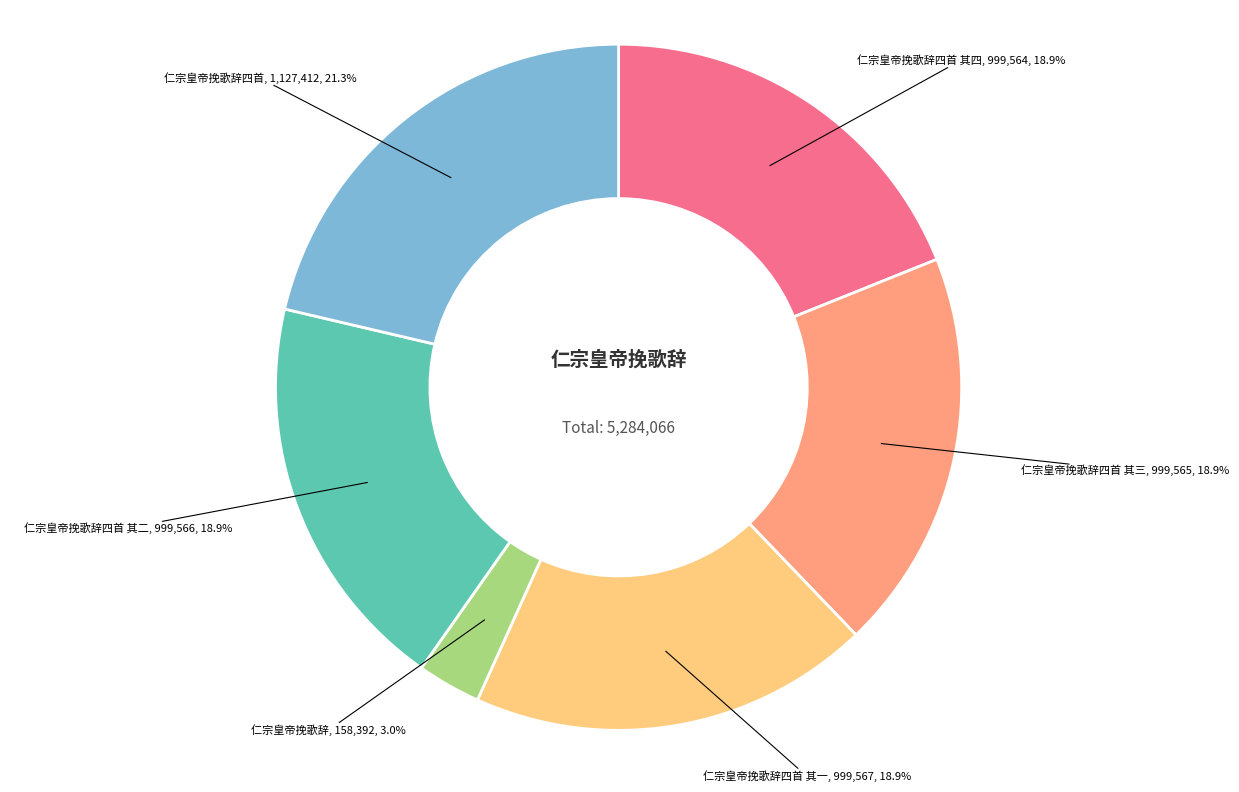

Does any single category account for the majority?

No